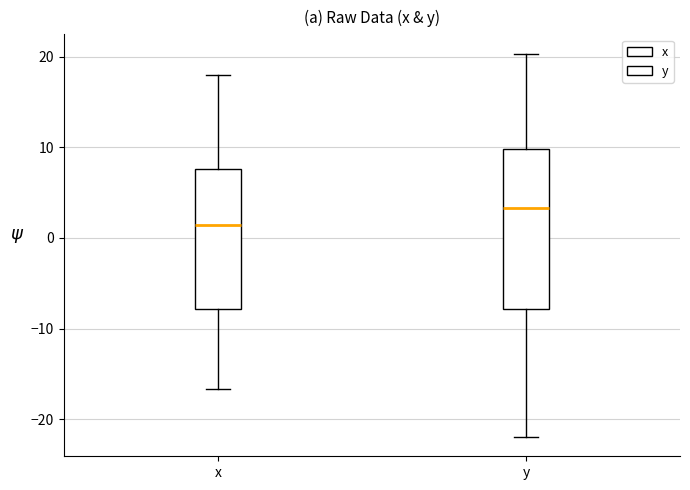

Where is the lower edge of the box for x on the y-axis? The values are not printed on the chart, so give them approximately, as read against the axis.

-8